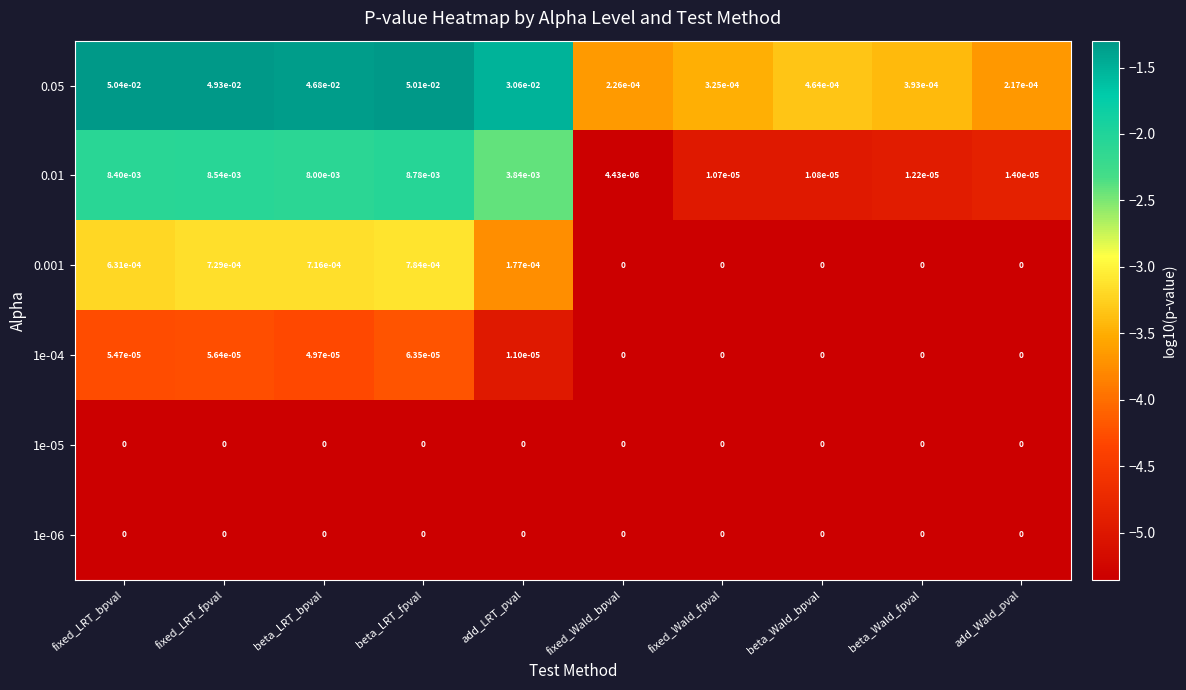

At which category is the sum across all series the highest?

beta_LRT_fpval